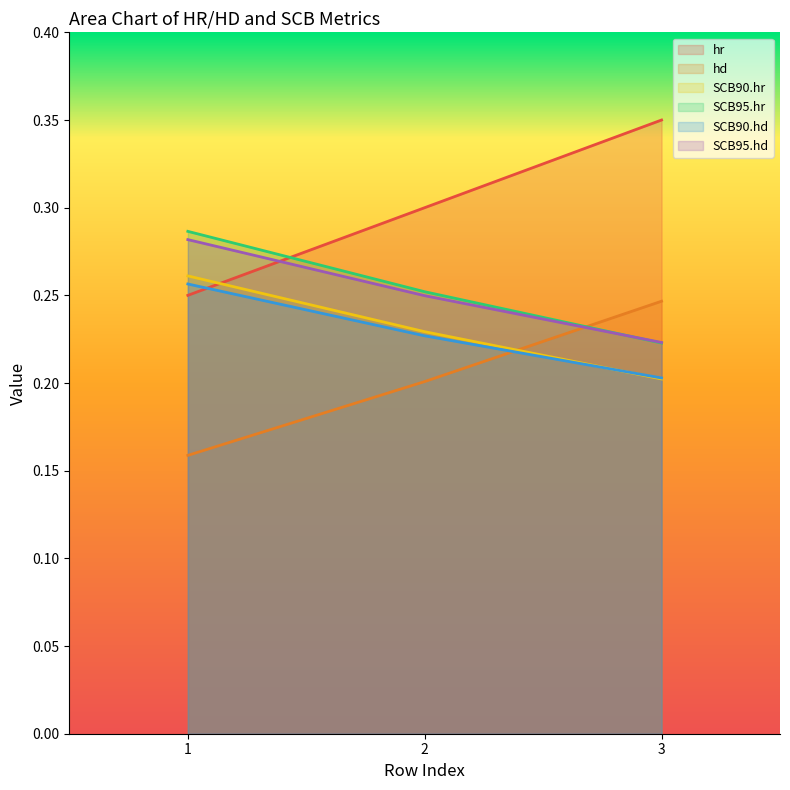

How many lines are shown in the chart?

6